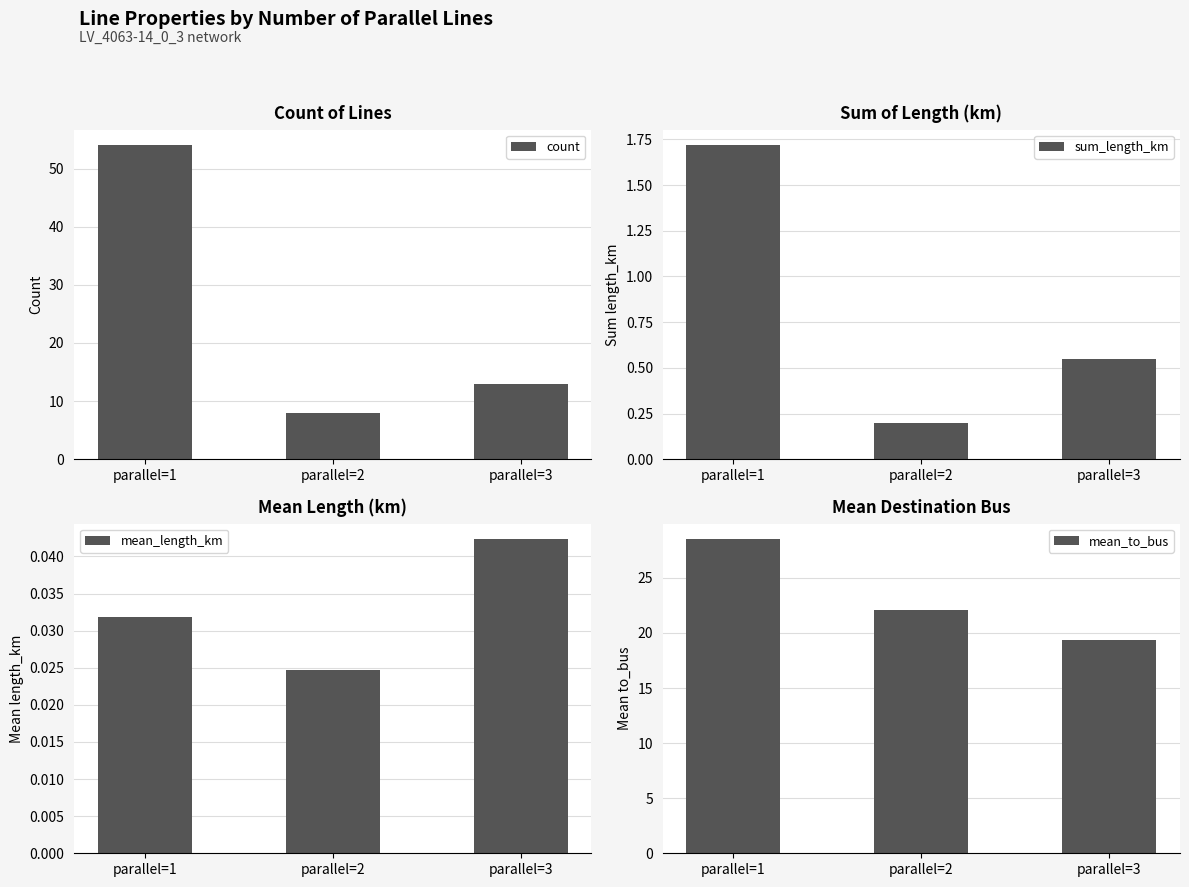

True or false: mean_to_bus has a value of 22.1 at parallel=2.

True